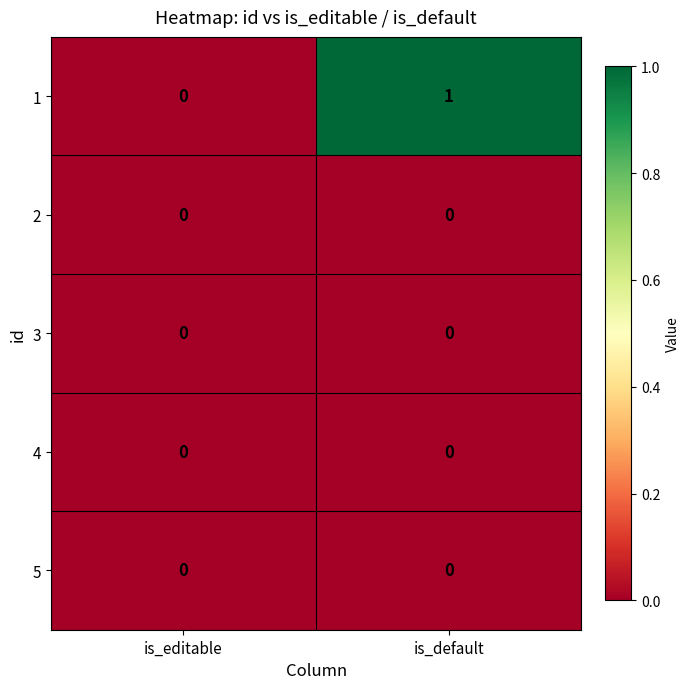

Reading left to right, what are all the values shown in this chart?

1: is_editable=0	is_default=1
2: is_editable=0	is_default=0
3: is_editable=0	is_default=0
4: is_editable=0	is_default=0
5: is_editable=0	is_default=0